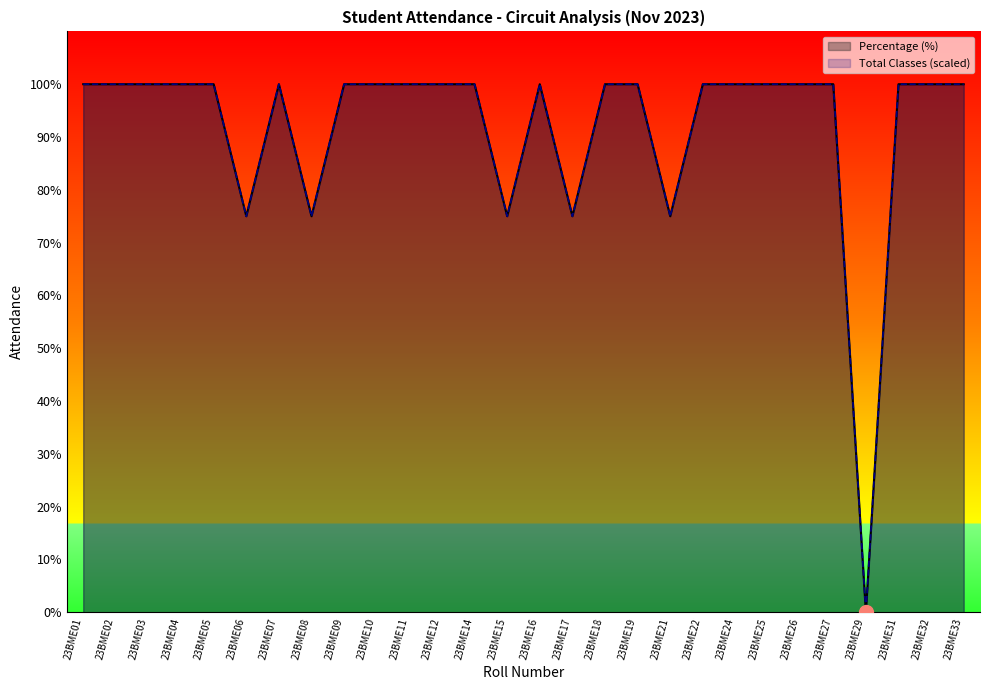

How many values in Percentage (%) are above zero?

27